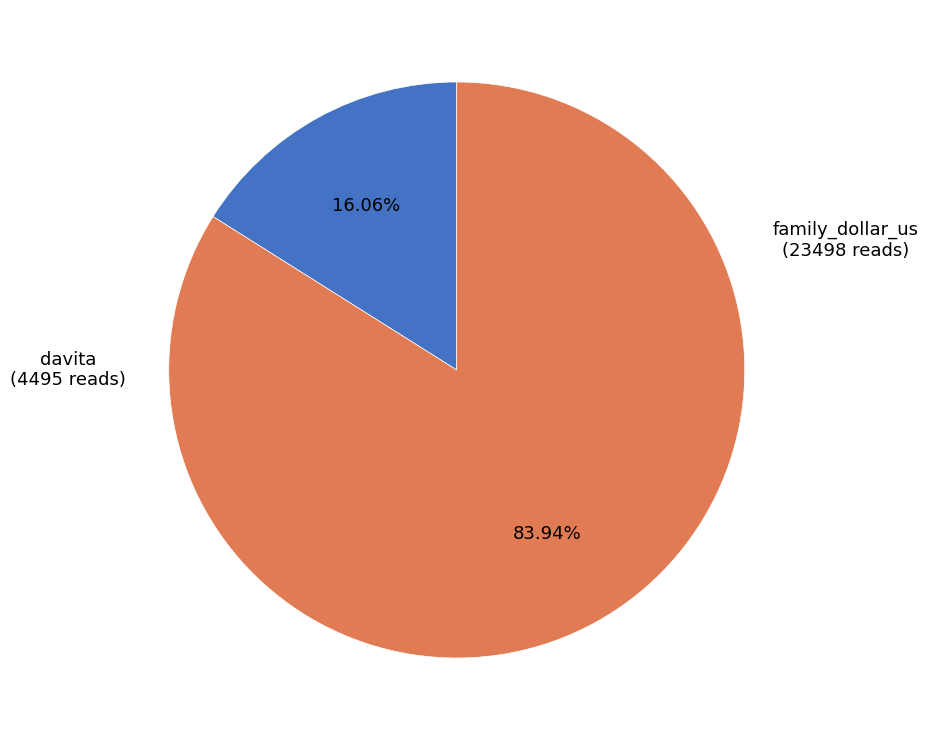

Count the number of slices in the pie.

2